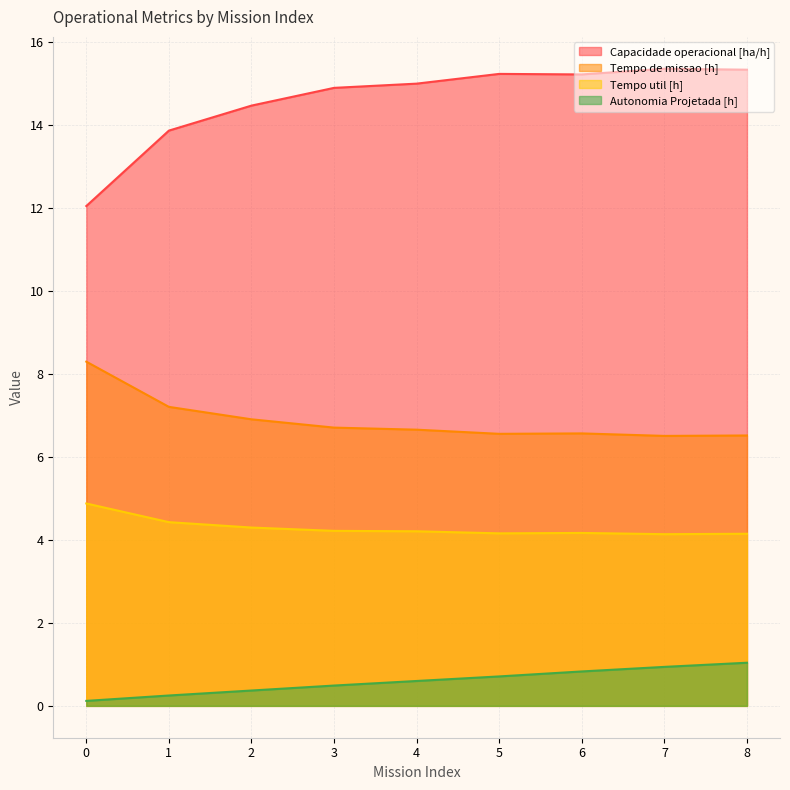

Reading right to left, what are all the values shown in this chart?

Capacidade operacional [ha/h]: 8=15.3	7=15.4	6=15.2	5=15.2	4=15.0	3=14.9	2=14.5	1=13.9	0=12.1
Tempo de missao [h]: 8=6.5	7=6.5	6=6.6	5=6.6	4=6.7	3=6.7	2=6.9	1=7.2	0=8.3
Tempo util [h]: 8=4.2	7=4.1	6=4.2	5=4.2	4=4.2	3=4.2	2=4.3	1=4.4	0=4.9
Autonomia Projetada [h]: 8=1.0	7=0.9	6=0.8	5=0.7	4=0.6	3=0.5	2=0.4	1=0.2	0=0.1